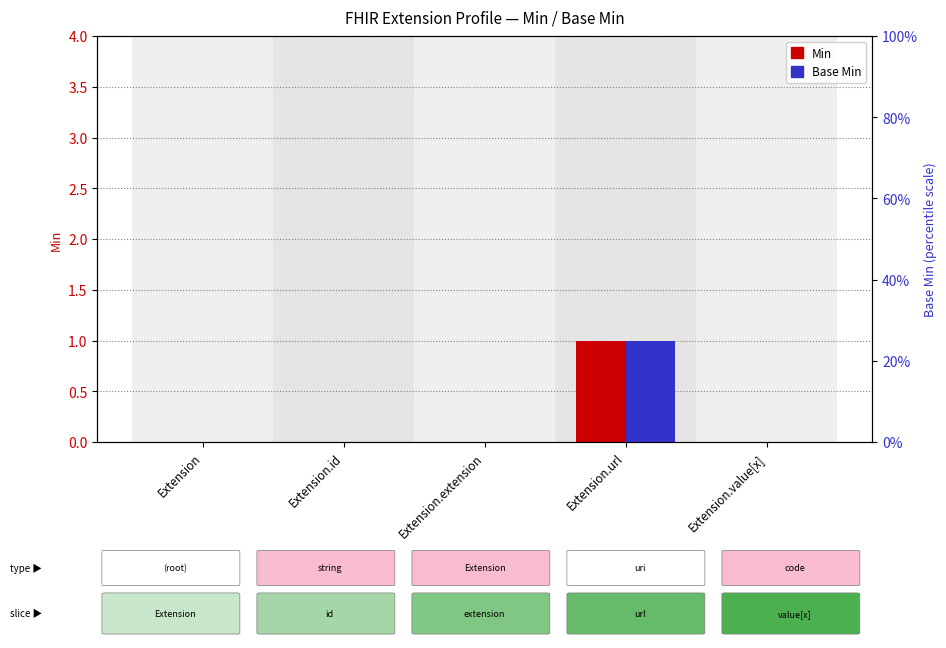

What is the label of the 4th bar from the right?

Extension.id